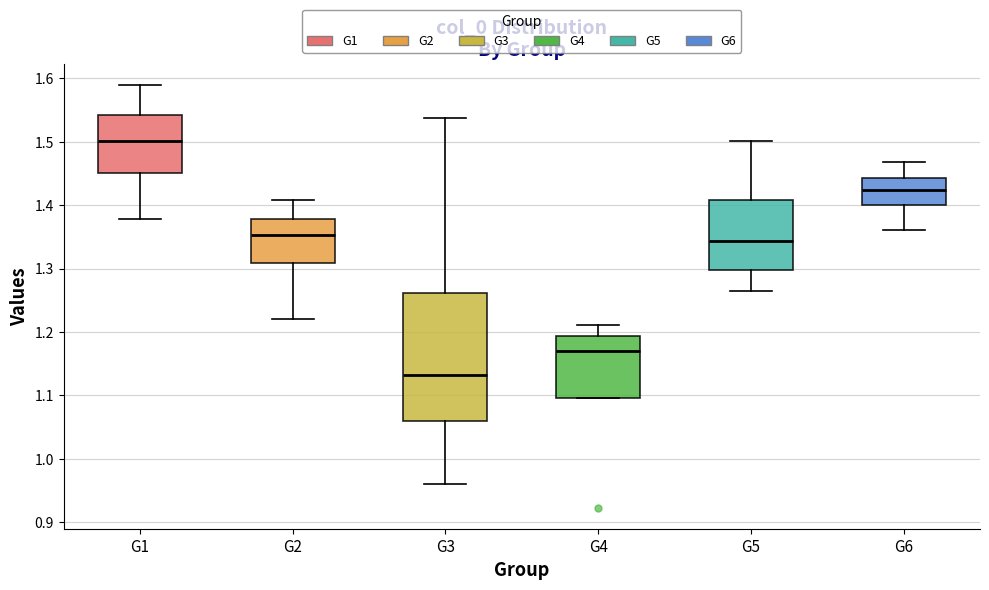

Which box's median line is the lowest?

G3